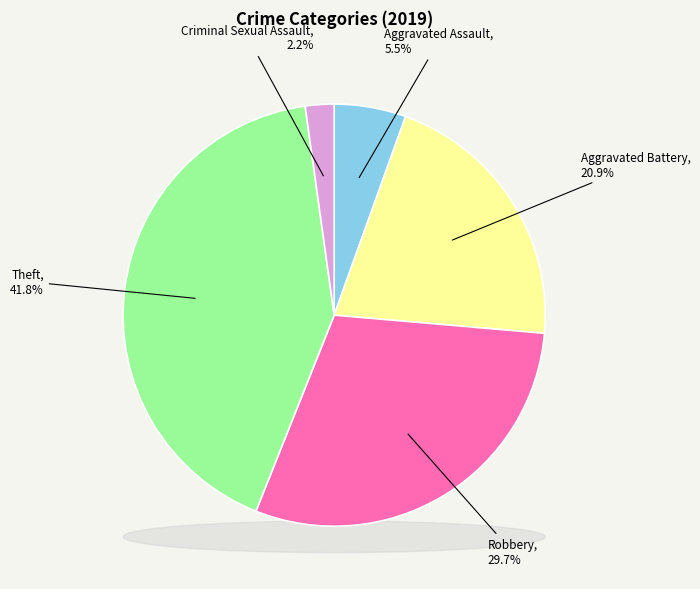

What percentage is the Criminal Sexual Assault slice, to the nearest percent?

2%